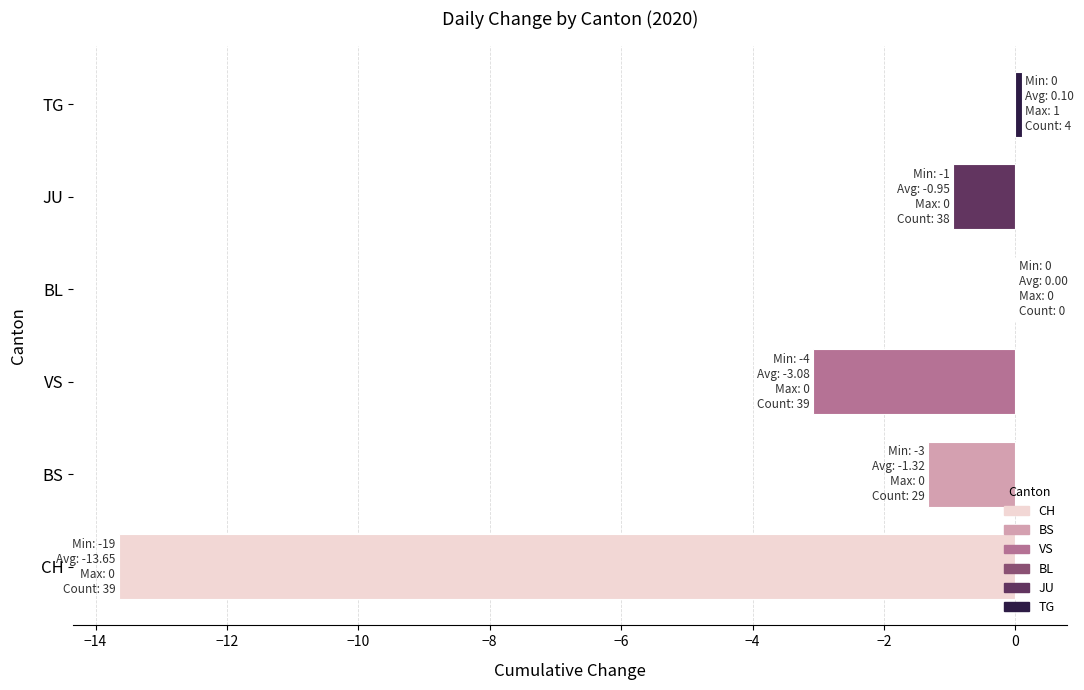

Is it true that the value at JU is -0.9?

True